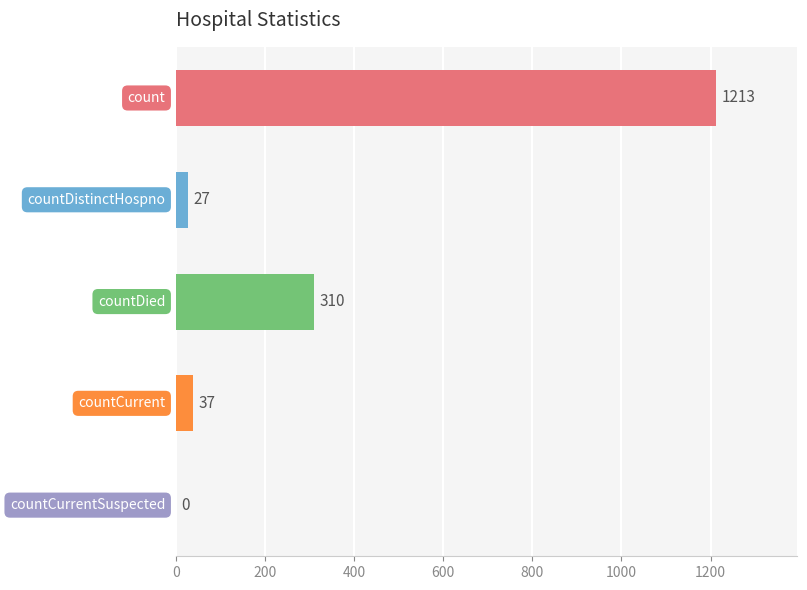

What is the sum of all values?

1587